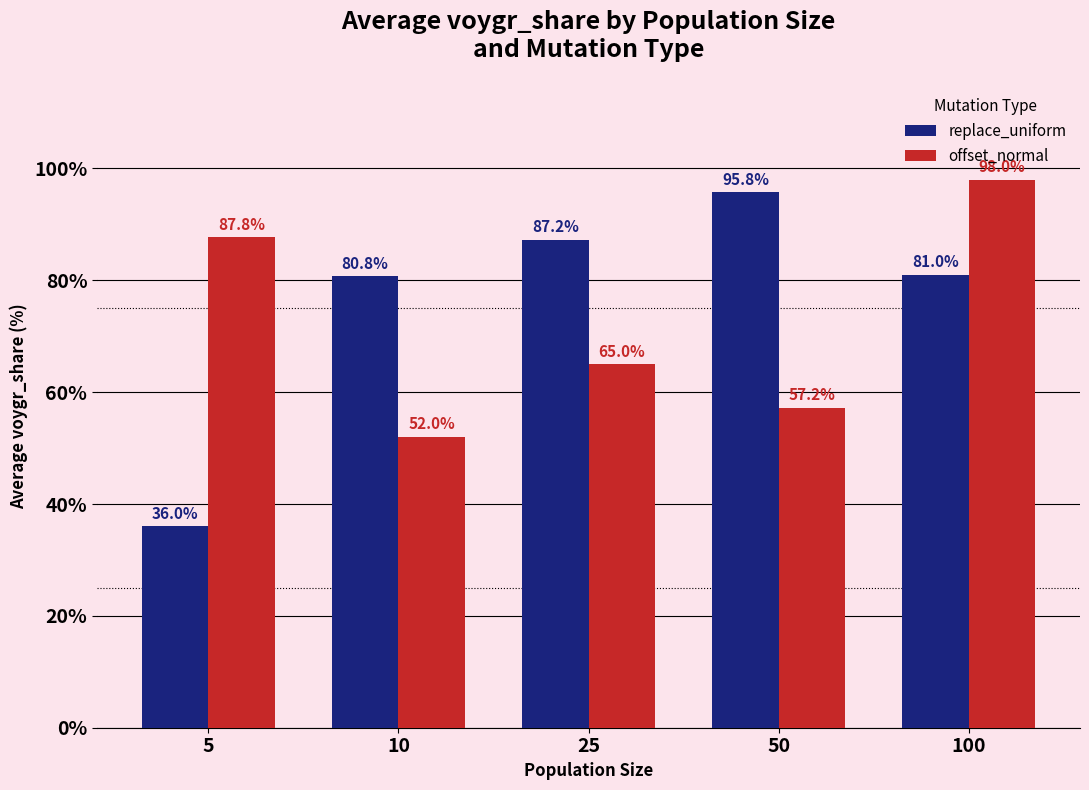

What is the minimum value shown in the chart?

36.0